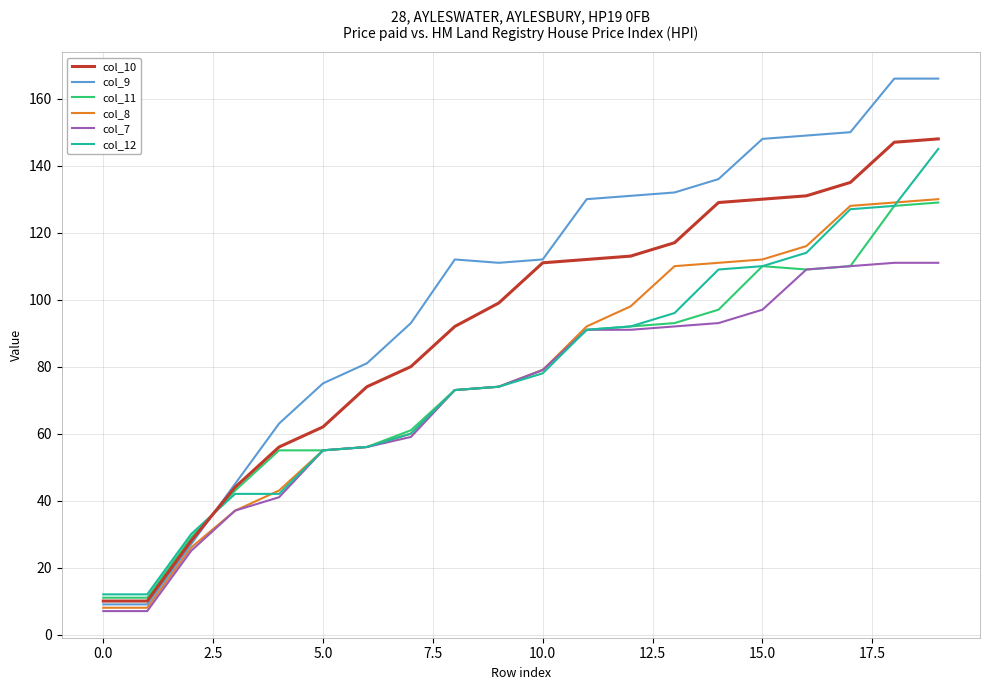

What is the sum of all col_12 values?

1546